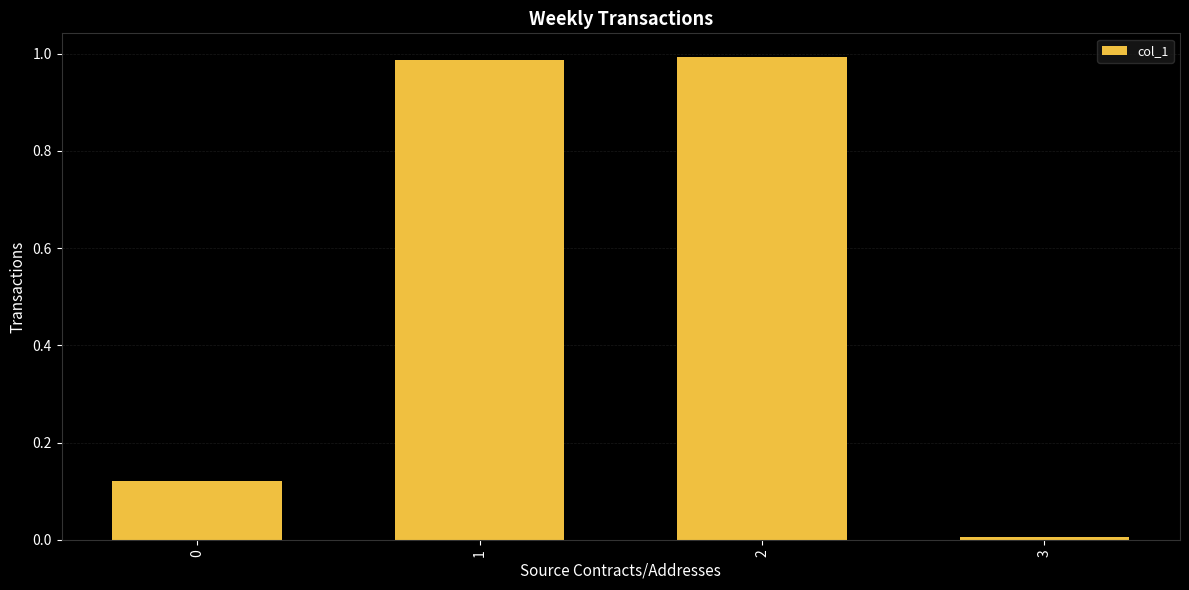

Which category has the lowest value across all series?

3